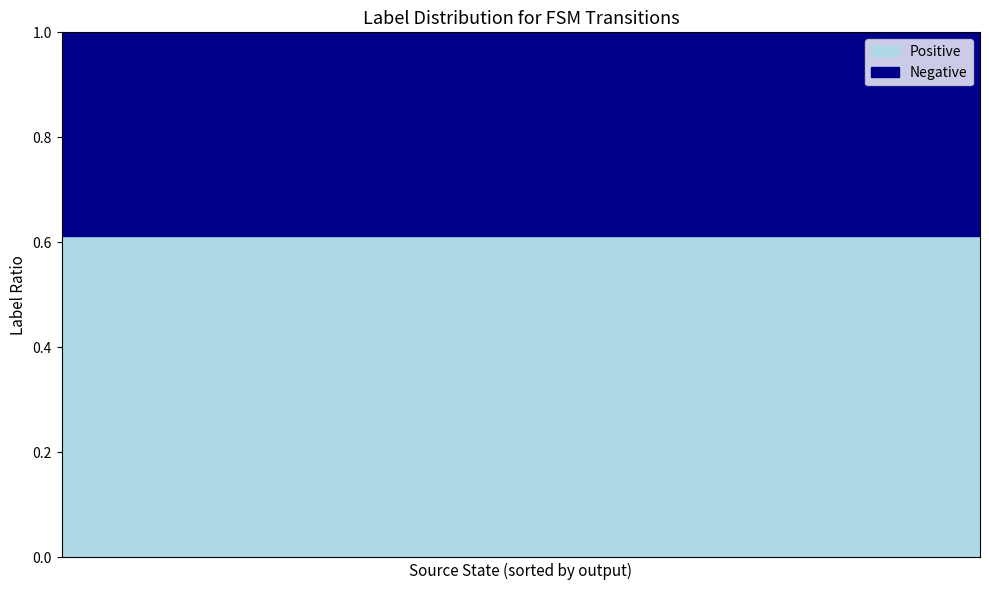

The value of Negative at 3 is 1. True or false?

False